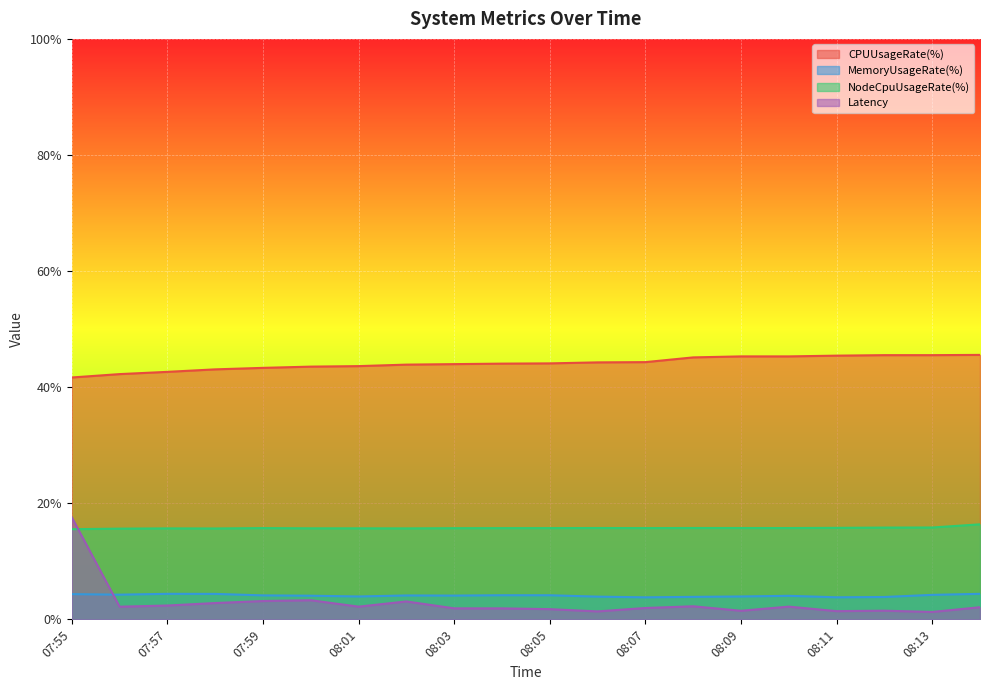

Reading left to right, list all the values displayed in this chart.

CPUUsageRate(%): 07:55=41.7	07:56=42.2	07:57=42.6	07:58=43.1	07:59=43.3	08:00=43.5	08:01=43.6	08:02=43.9	08:03=44.0	08:04=44.1	08:05=44.1	08:06=44.3	08:07=44.3	08:08=45.1	08:09=45.3	08:10=45.3	08:11=45.4	08:12=45.5	08:13=45.5	08:14=45.6
MemoryUsageRate(%): 07:55=4.3	07:56=4.3	07:57=4.4	07:58=4.4	07:59=4.1	08:00=4.1	08:01=3.9	08:02=4.1	08:03=4.1	08:04=4.2	08:05=4.2	08:06=3.9	08:07=3.8	08:08=3.9	08:09=3.9	08:10=4.1	08:11=3.8	08:12=3.9	08:13=4.2	08:14=4.4
NodeCpuUsageRate(%): 07:55=15.5	07:56=15.6	07:57=15.7	07:58=15.7	07:59=15.7	08:00=15.7	08:01=15.7	08:02=15.7	08:03=15.7	08:04=15.7	08:05=15.7	08:06=15.7	08:07=15.7	08:08=15.7	08:09=15.7	08:10=15.7	08:11=15.8	08:12=15.8	08:13=15.8	08:14=16.4
Latency: 07:55=17.6	07:56=2.2	07:57=2.4	07:58=2.8	07:59=3.2	08:00=3.3	08:01=2.2	08:02=3.1	08:03=1.9	08:04=1.9	08:05=1.8	08:06=1.4	08:07=2.0	08:08=2.3	08:09=1.5	08:10=2.2	08:11=1.4	08:12=1.5	08:13=1.3	08:14=2.1